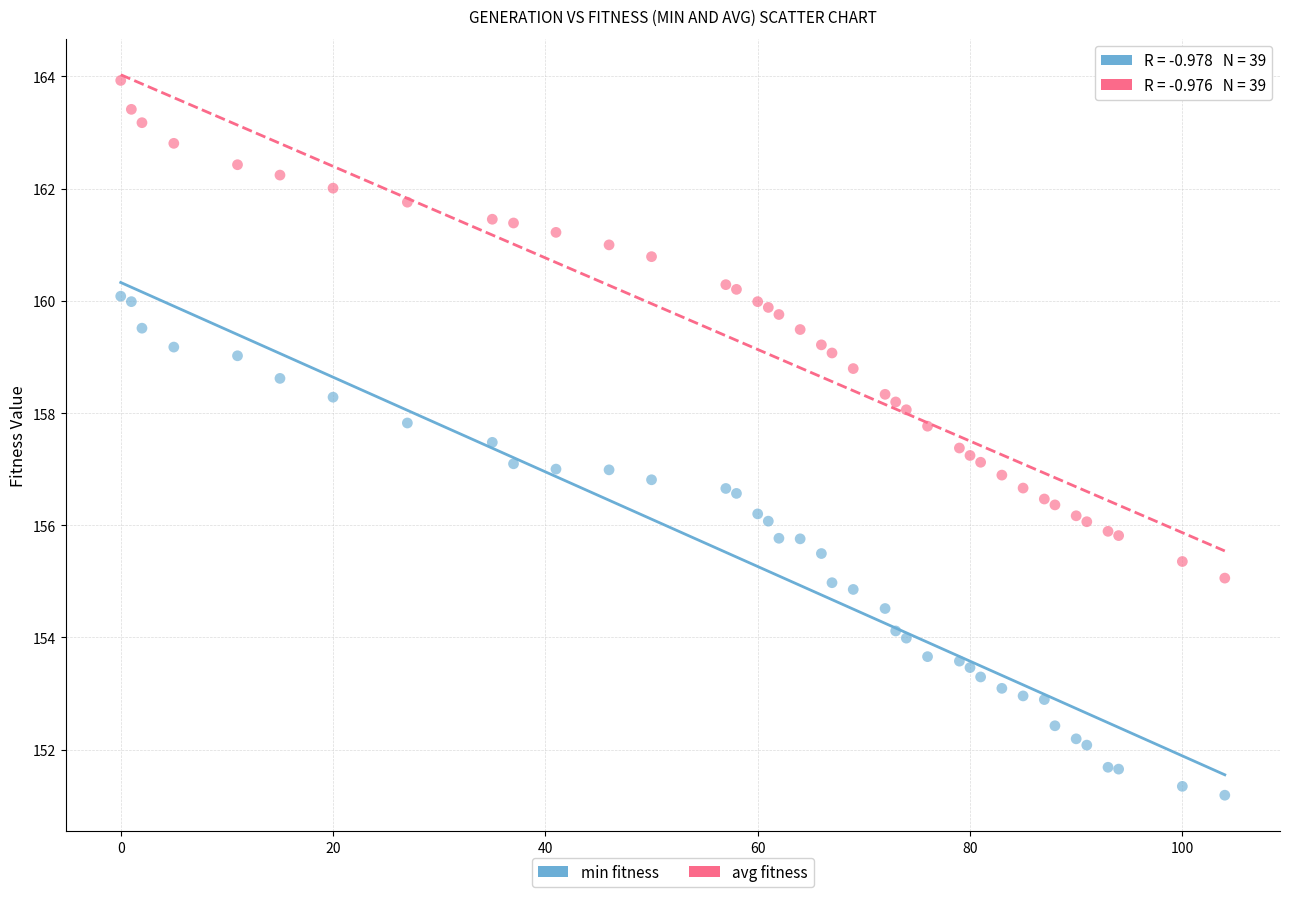

What is the X range (max minus min) for the scatter plot?

104.0